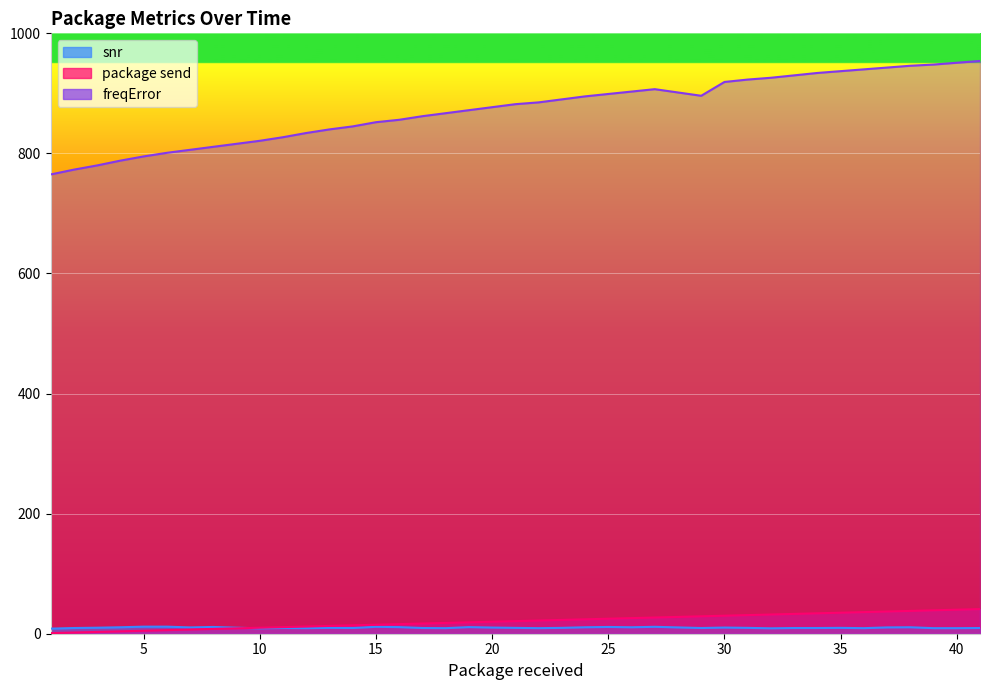

True or false: package send and freqError cross at least once.

False